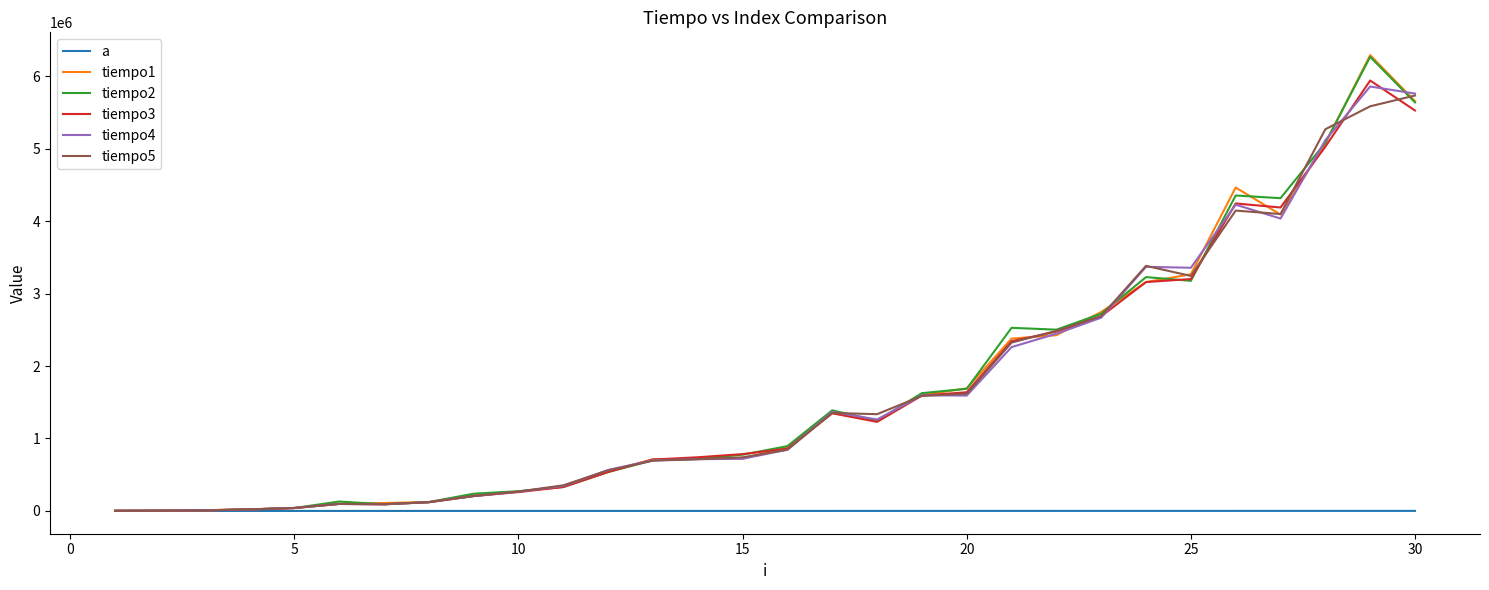

What is the sum of all a values?

8543